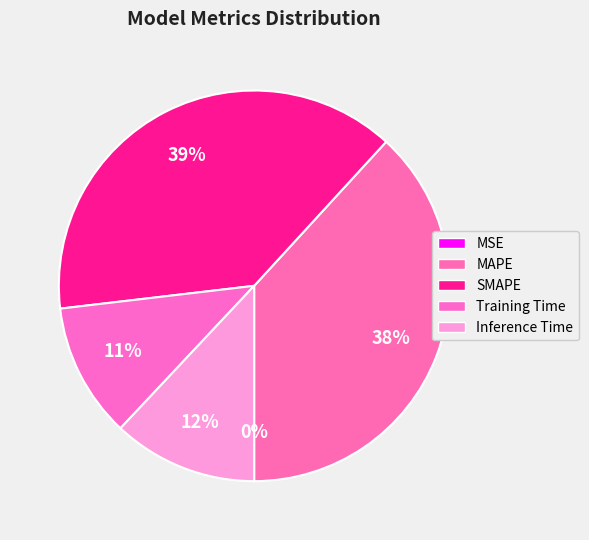

What percentage do MSE and Inference Time together represent?

12.0%